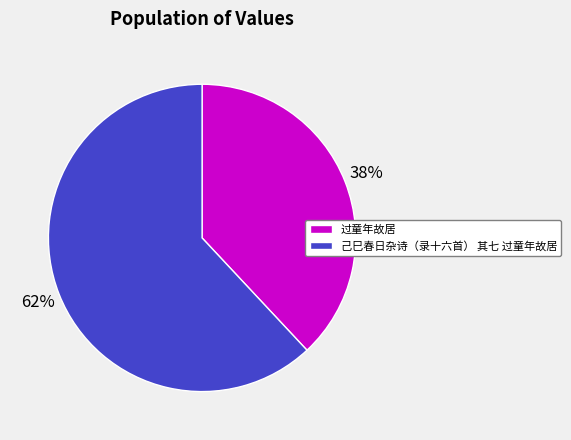

To the nearest percent, what is the average slice percentage?

50%